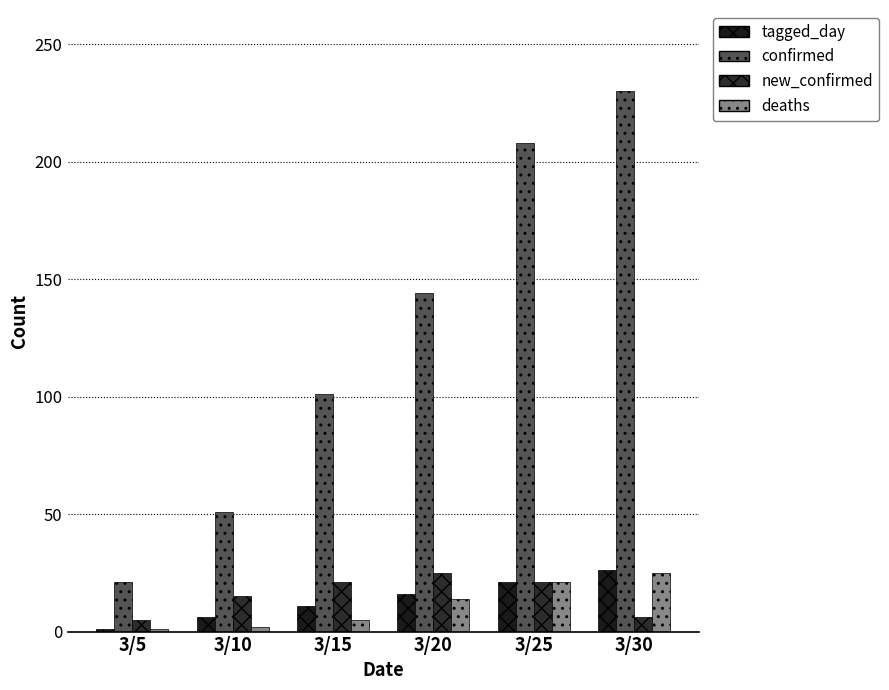

Reading left to right, list all the values displayed in this chart.

tagged_day: 3/5=1	3/10=6	3/15=11	3/20=16	3/25=21	3/30=26
confirmed: 3/5=21	3/10=51	3/15=101	3/20=144	3/25=208	3/30=230
new_confirmed: 3/5=5	3/10=15	3/15=21	3/20=25	3/25=21	3/30=6
deaths: 3/5=1	3/10=2	3/15=5	3/20=14	3/25=21	3/30=25